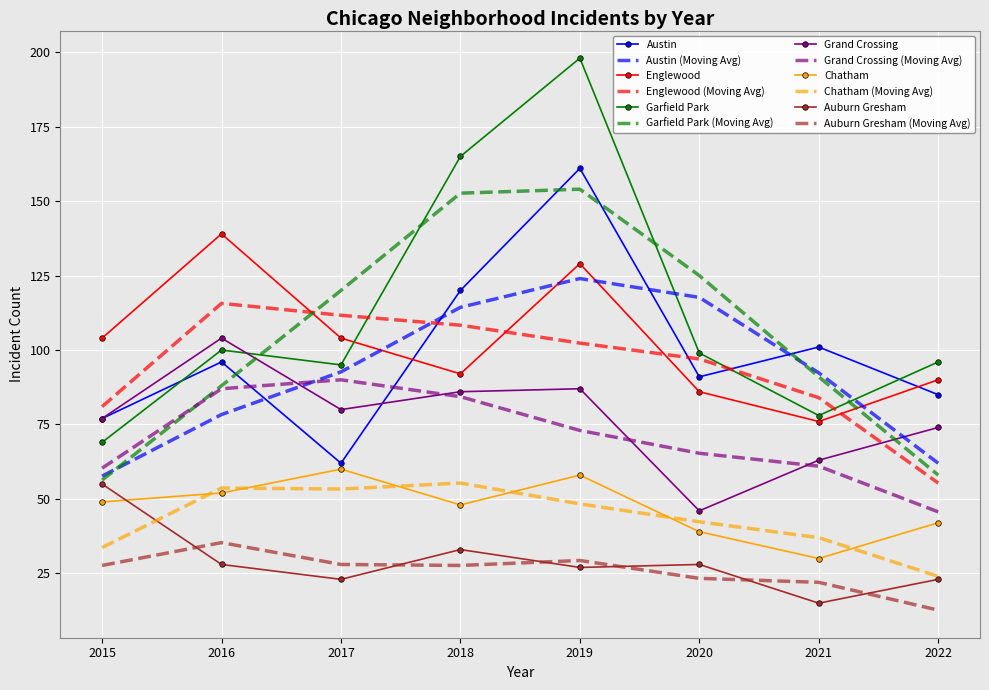

What is the difference between the Garfield Park values at 2021 and 2018?

87.0